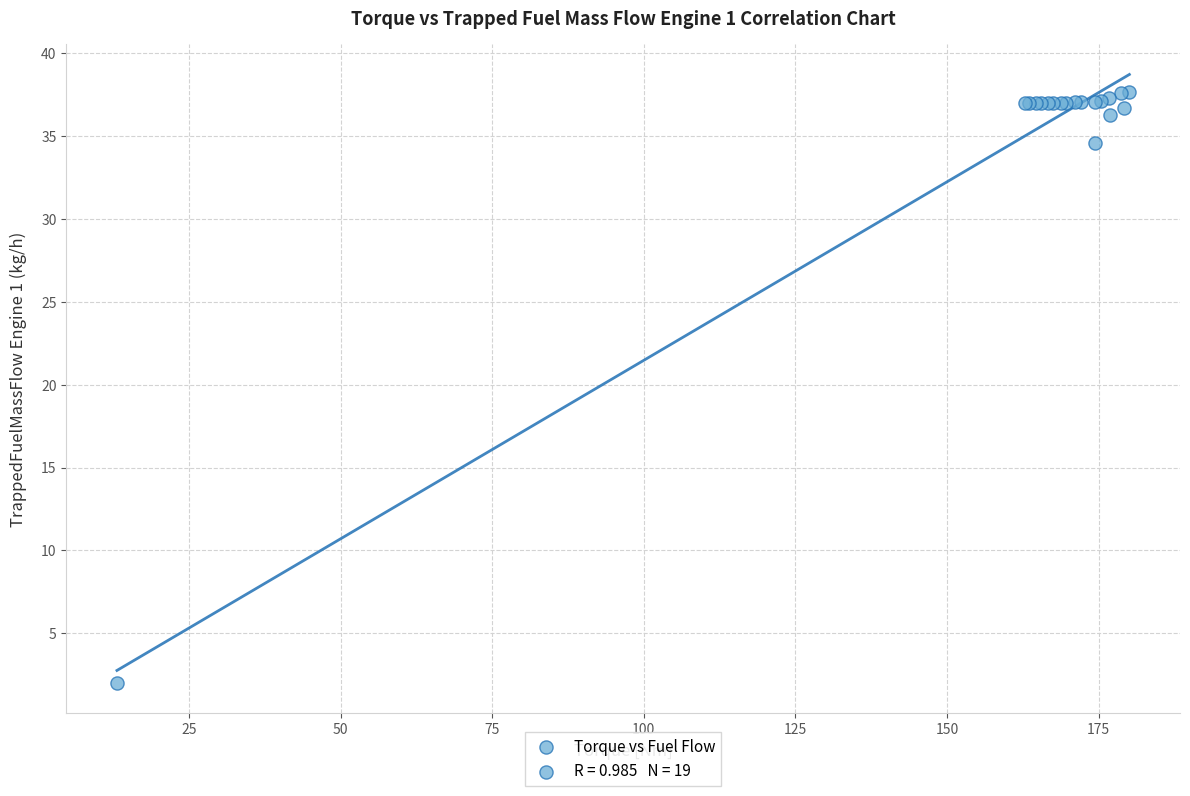

What Y value in the scatter plot is closest to 19?

34.6